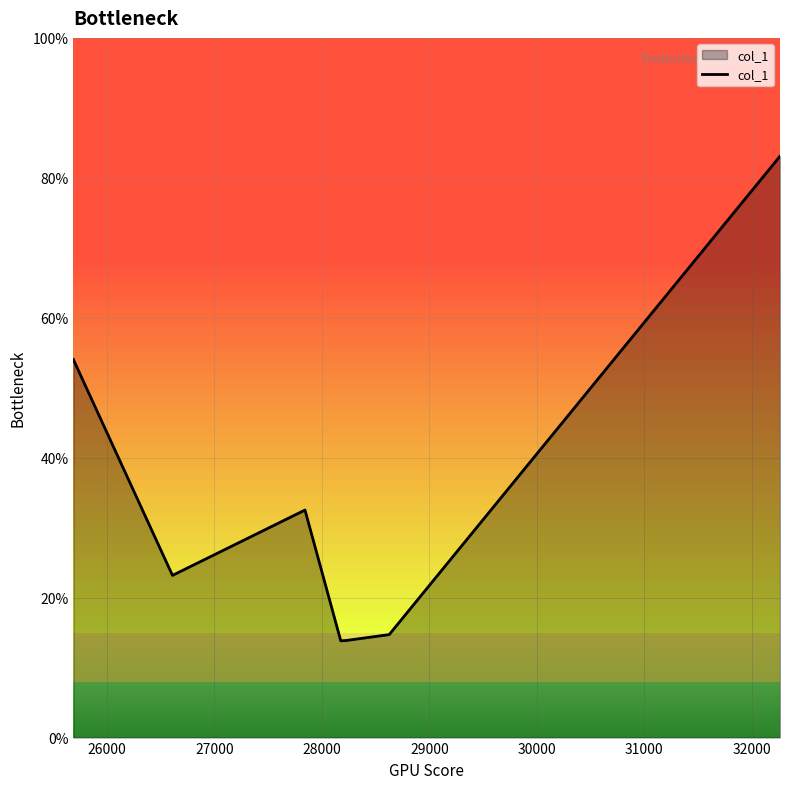

What is the smallest value displayed?

13.8